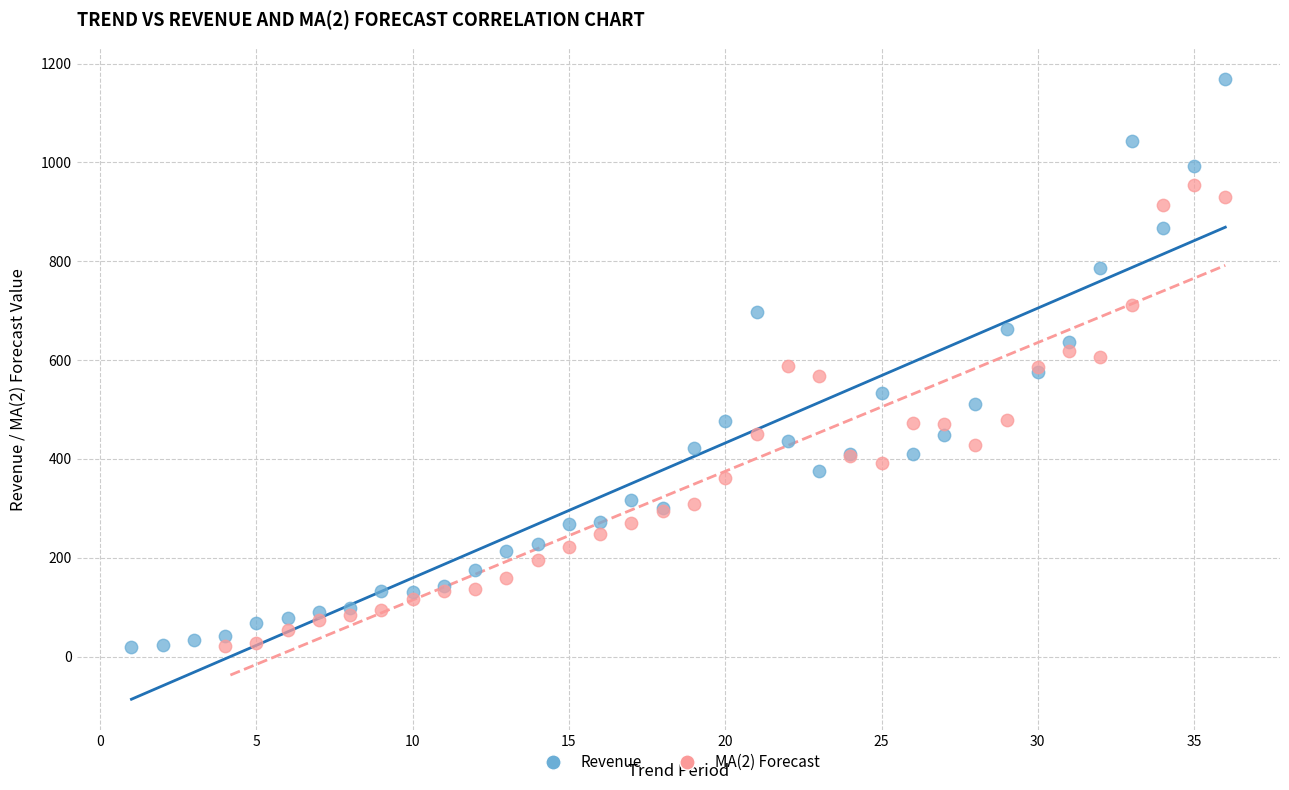

Which series contains the highest Y value?

Revenue